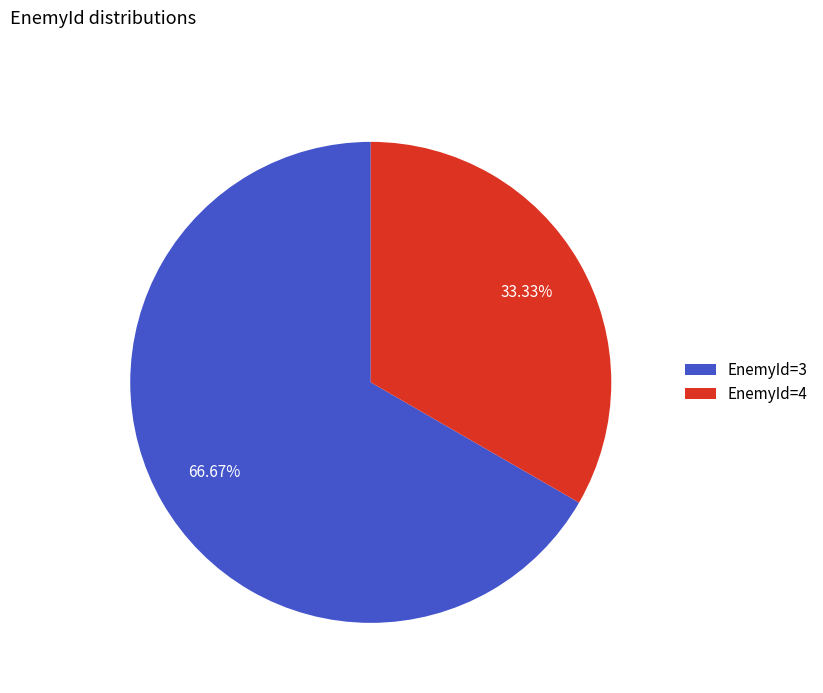

Rank the categories by value from lowest to highest.

EnemyId=4, EnemyId=3